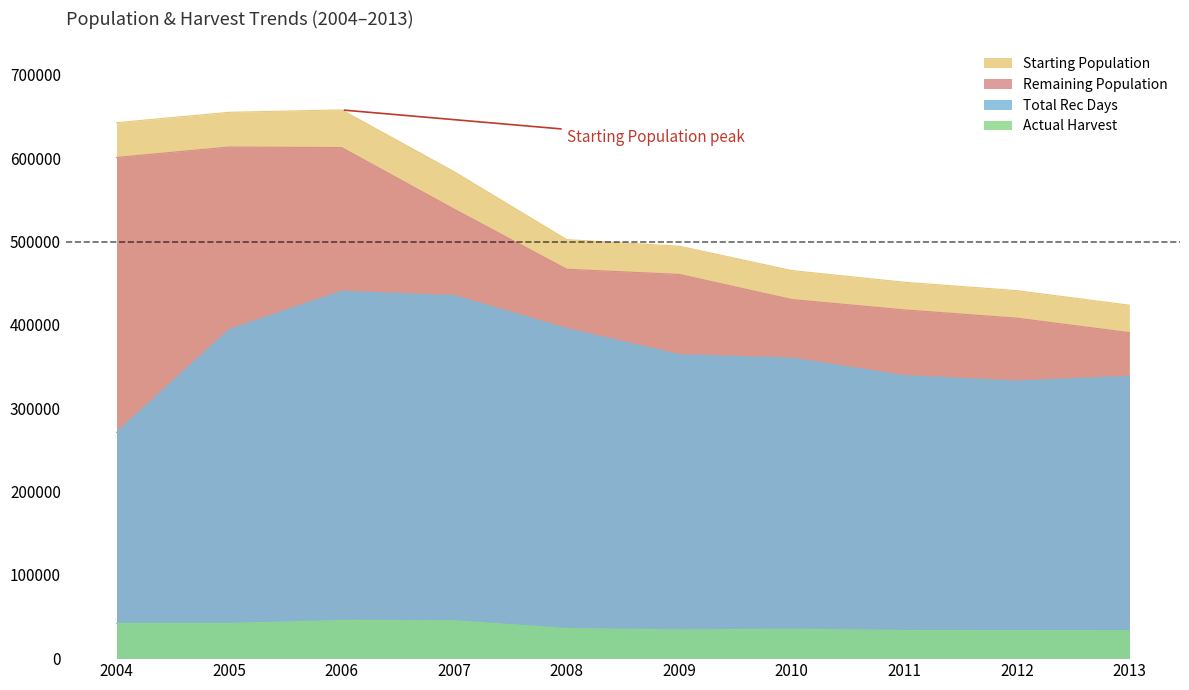

What is the approximate value of Actual Harvest at 2008?

35552